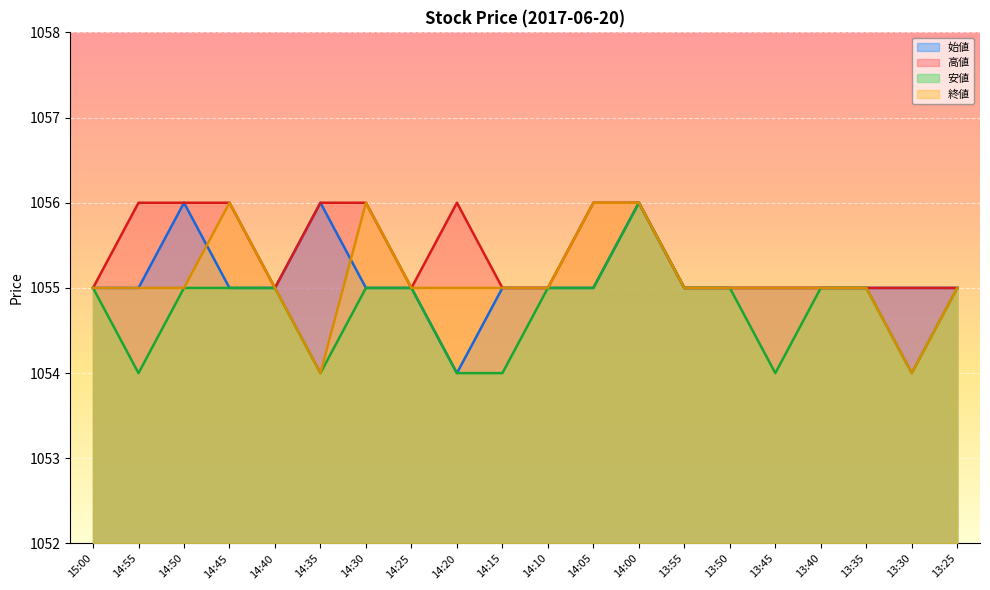

Which has a higher value, 13:30 or 13:40?

13:30